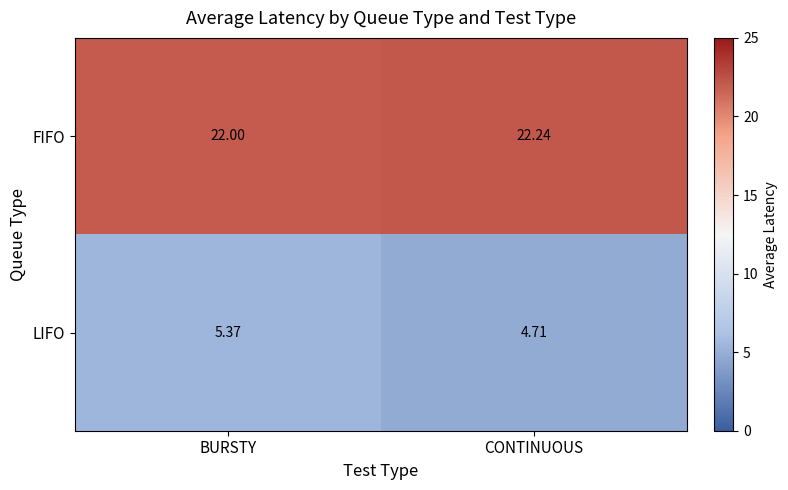

How many distinct data groups are displayed?

2